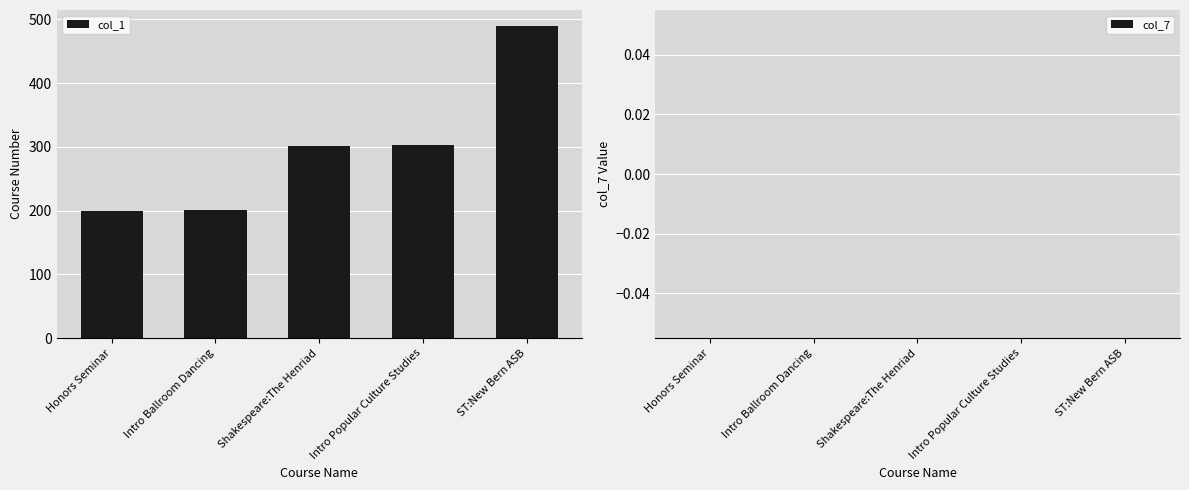

What is the approximate value at Intro Ballroom Dancing?

201